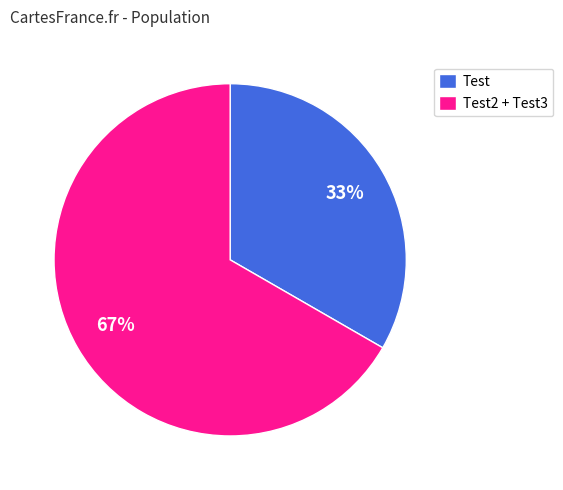

How many slices are in this pie chart?

2